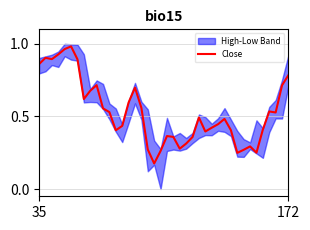

True or false: the data has more than 0 interior local peaks.

True